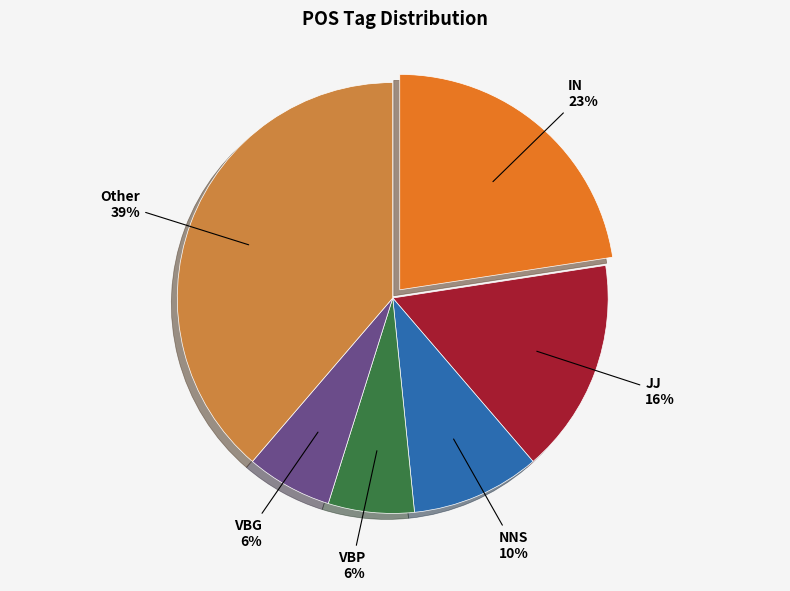

Do Other and NNS together represent more than half of the pie?

No